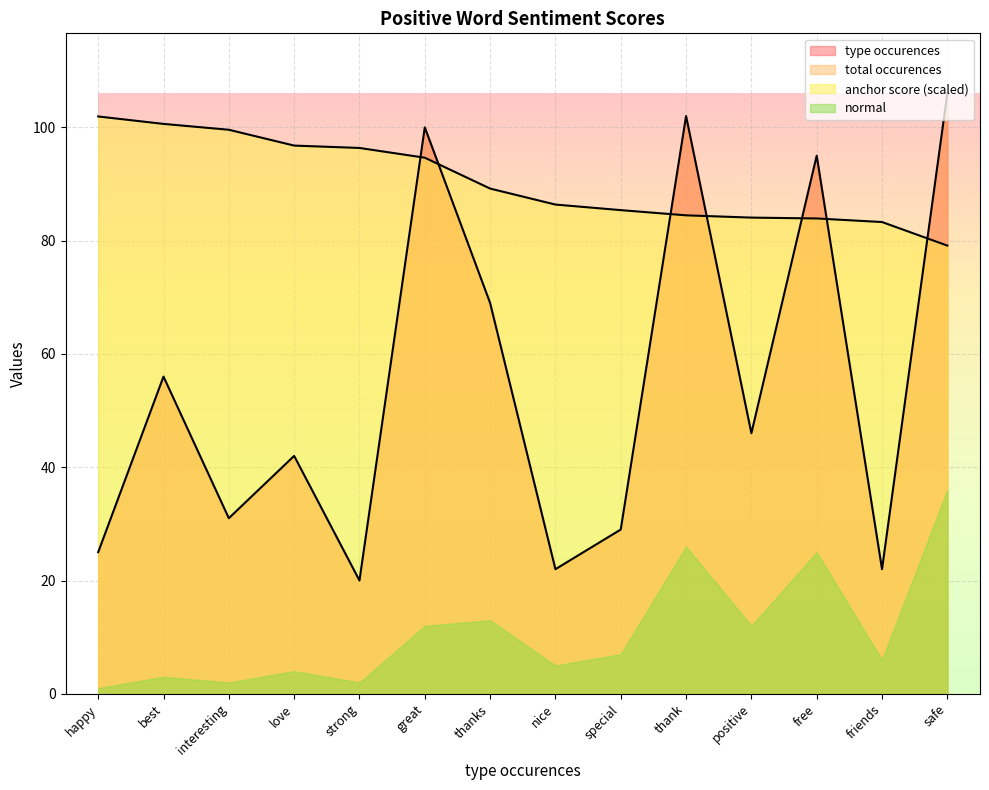

Does the chart display data point markers on the line(s)?

No